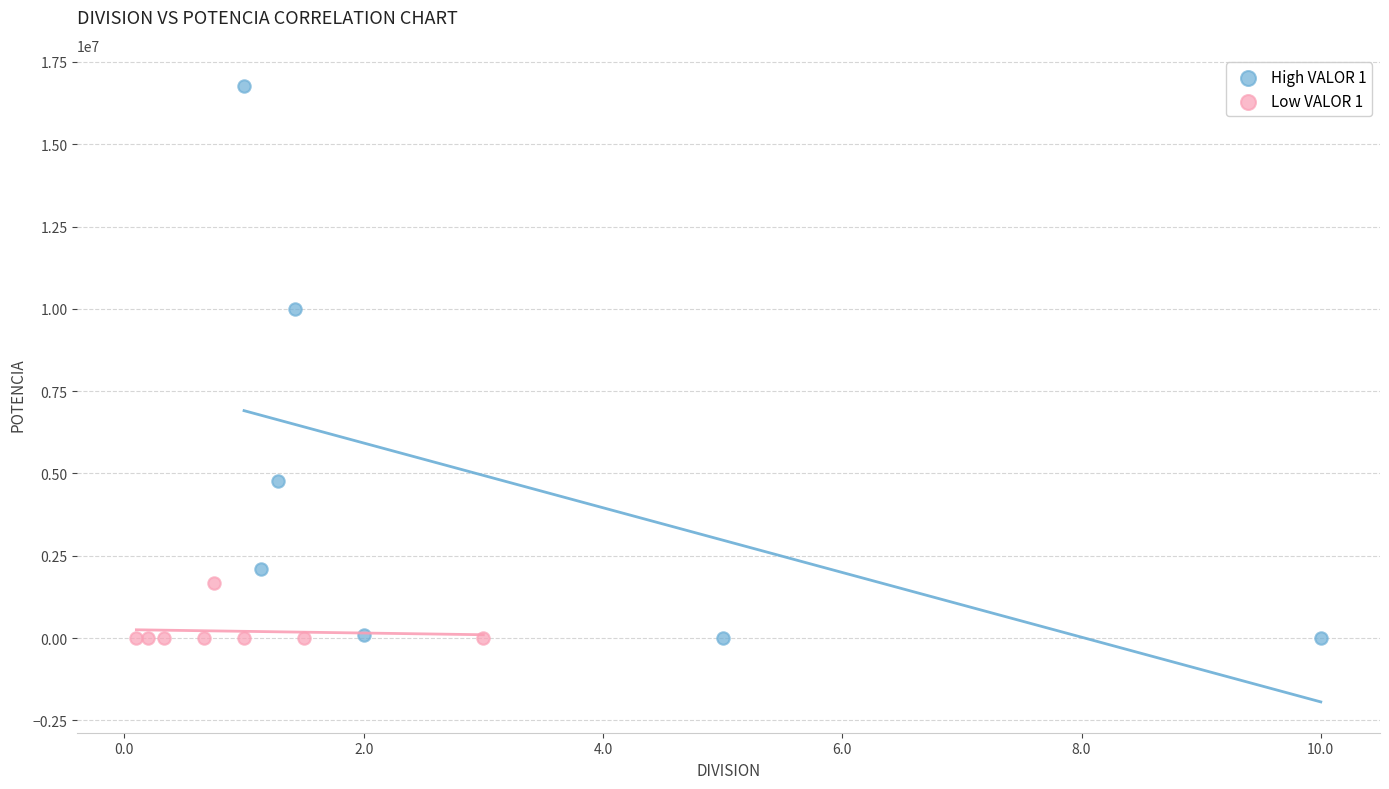

Which series contains the highest Y value?

High VALOR 1